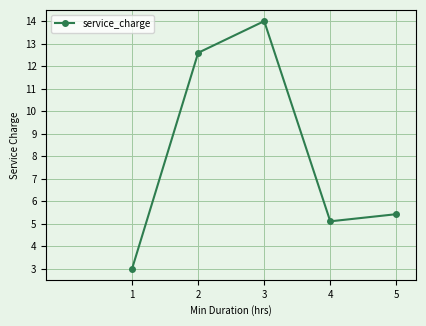

What is the value of the 3rd point from the left?

14.0